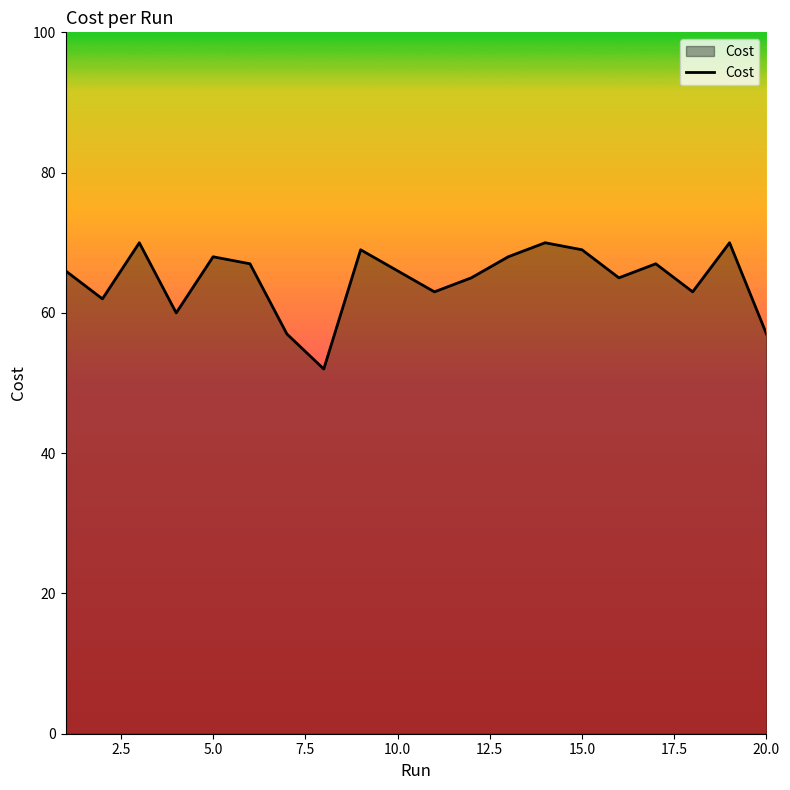

How many distinct data groups are displayed?

1